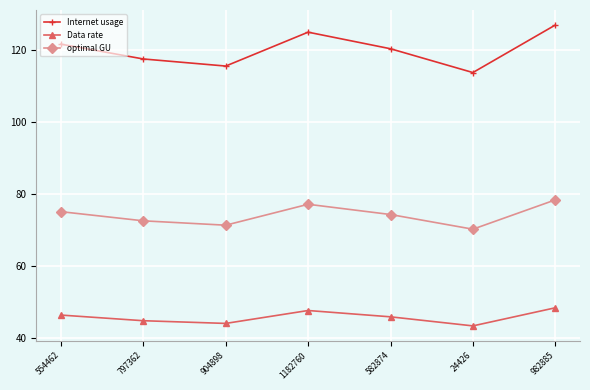

How many interior local valleys does the Internet usage series have?

2